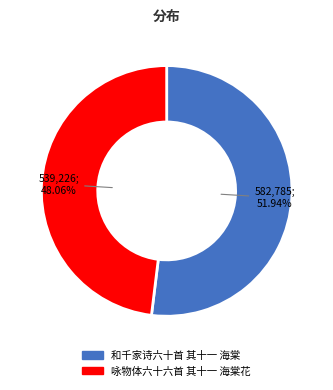

Which slice is the largest?

和千家诗六十首 其十一 海棠